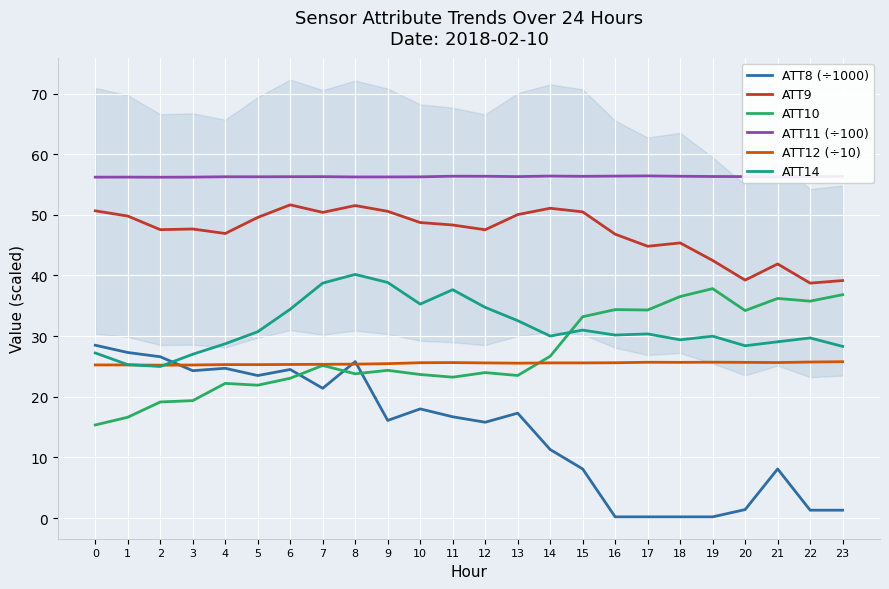

Which series has the widest spread of values?

ATT8 (÷1000)